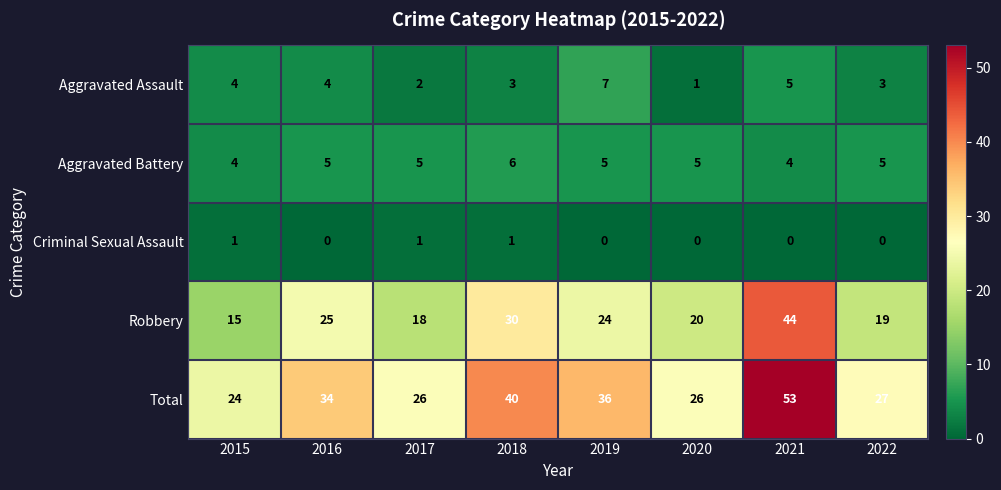

What is the average value of the Total series?

33